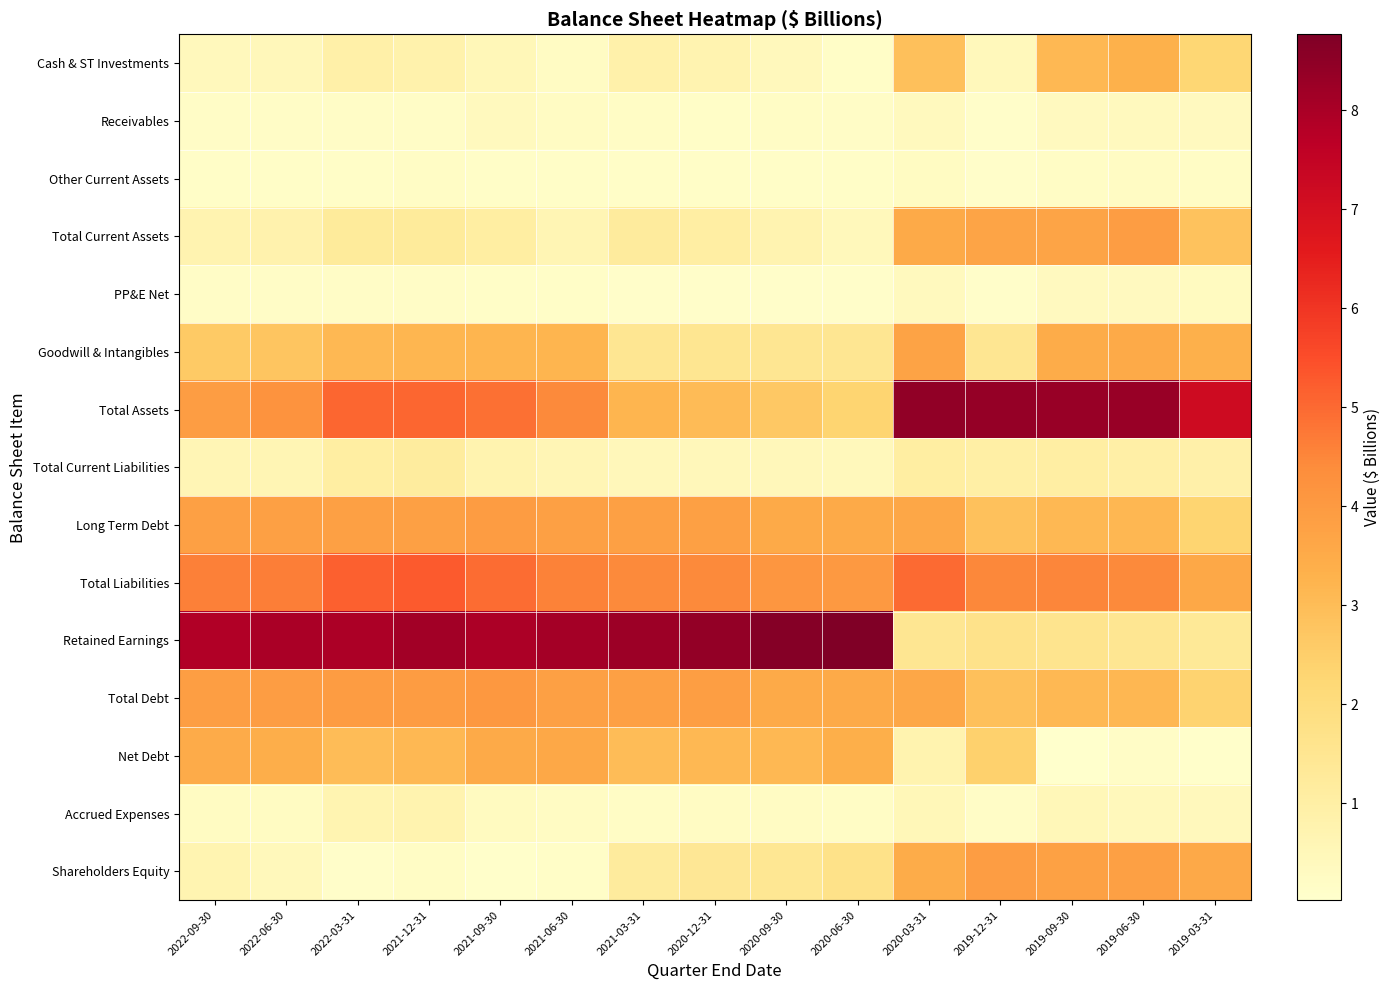

Which series has the largest total across all categories?

Retained Earnings